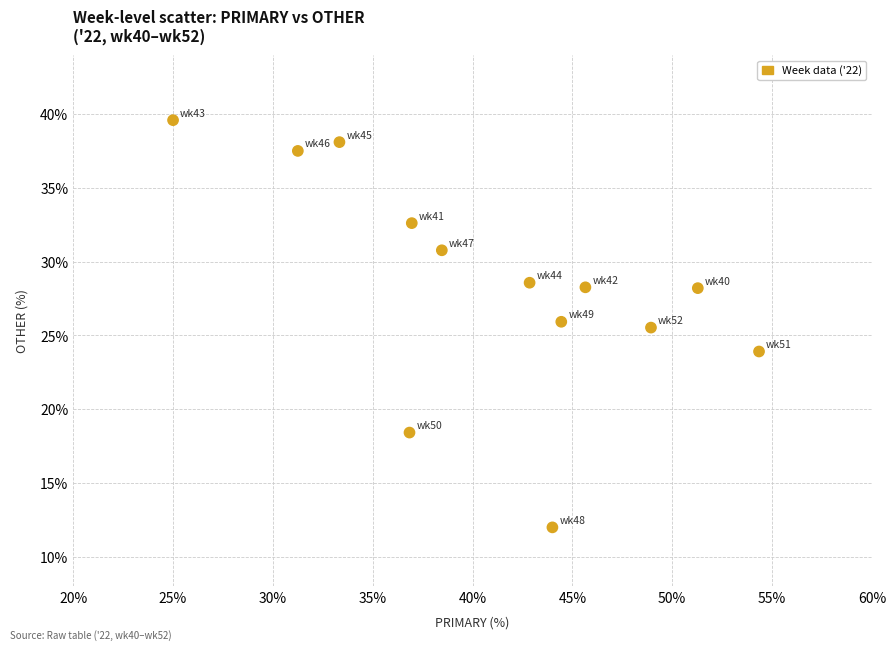

What is the range of X values (max minus min)?

29.3